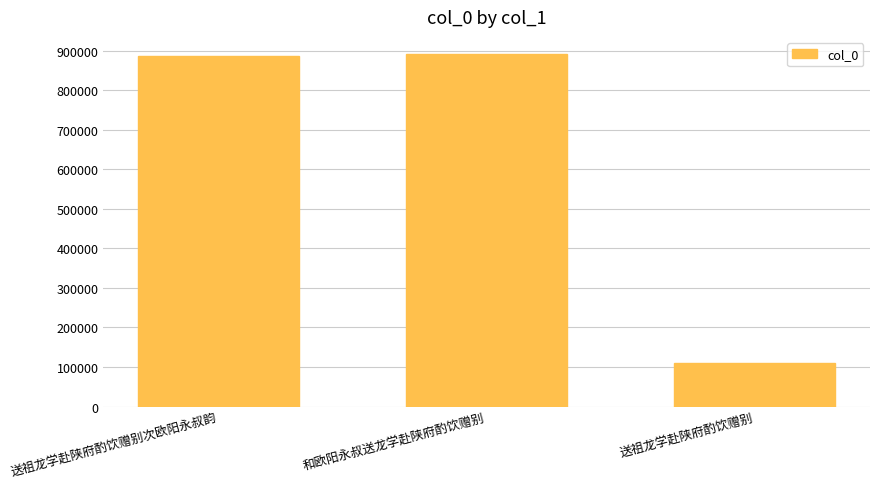

What is the sum of the values at 送祖龙学赴陕府酌饮赠别次欧阳永叔韵 and 送祖龙学赴陕府酌饮赠别?

996450